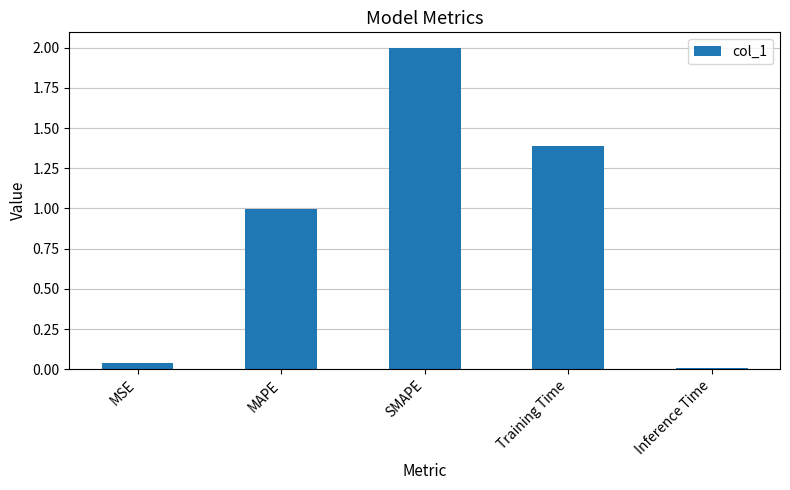

At which label is the value closest to 1?

MAPE